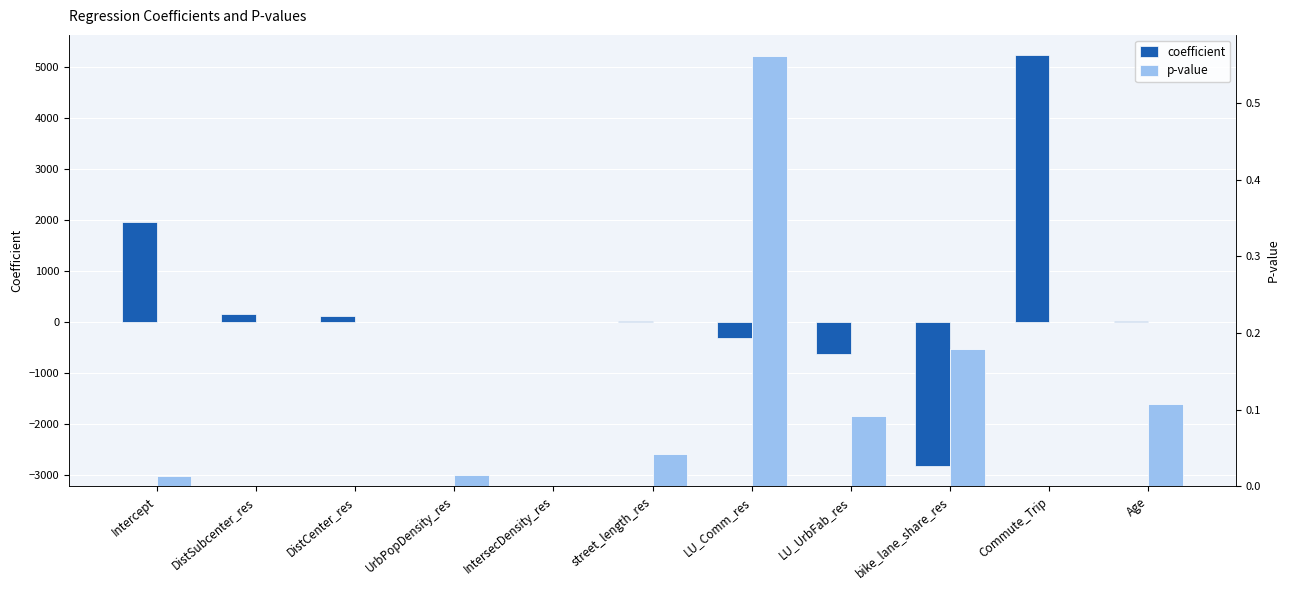

Between LU_Comm_res and Age, which series saw the biggest shift?

coefficient